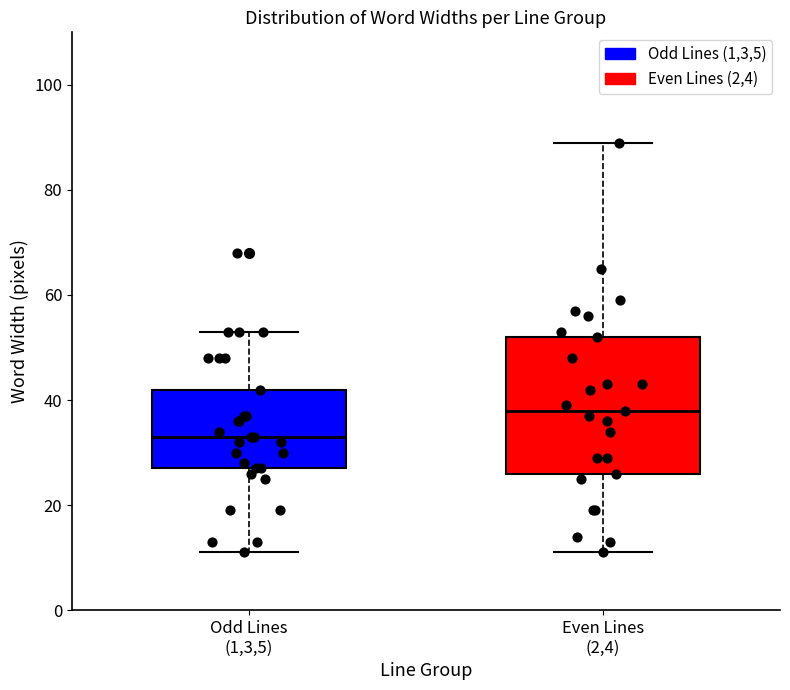

Which box is the tallest, from its lower edge to its upper edge?

Even Lines (2,4)